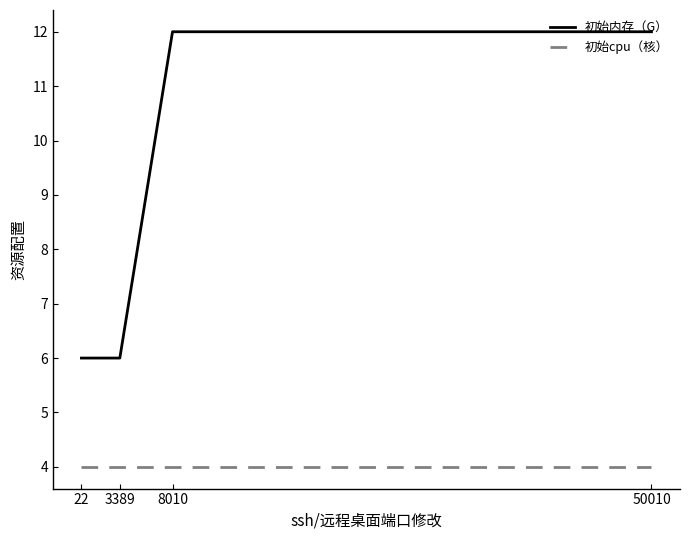

Is the value of 初始内存（G） at 50010 greater than the value of 初始cpu（核） at 50010?

Yes